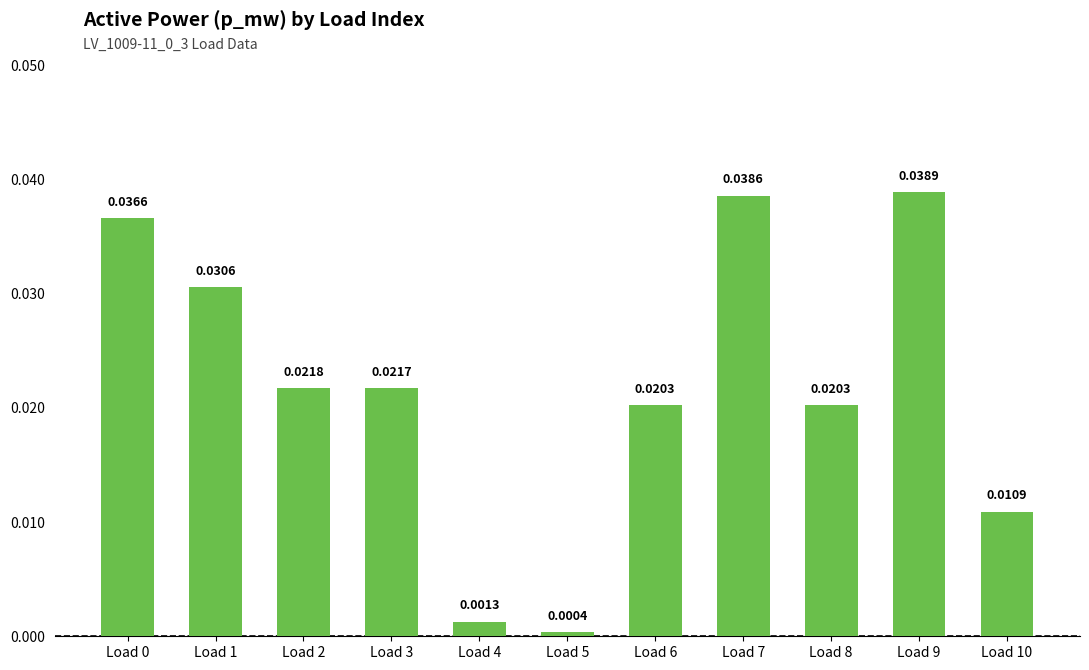

Which has a higher value, Load 0 or Load 9?

Load 9